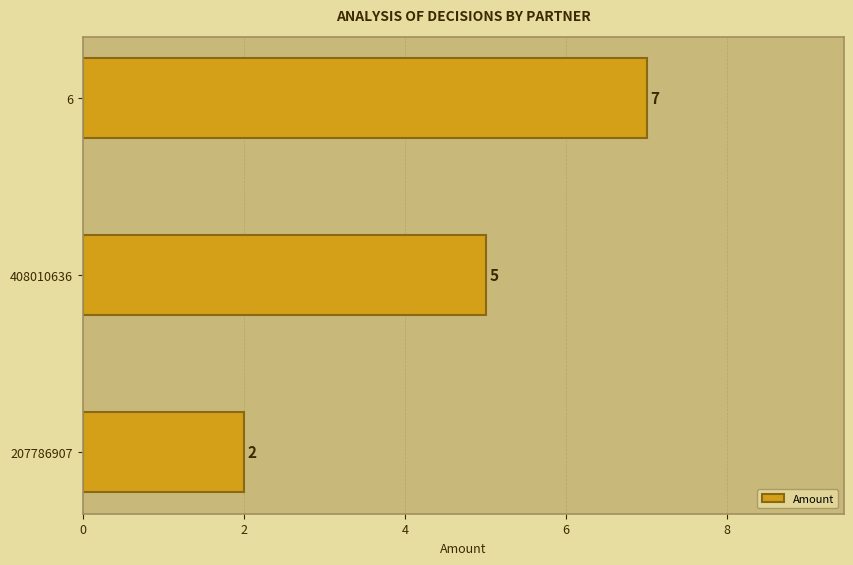

Does the chart contain stacked bars?

No